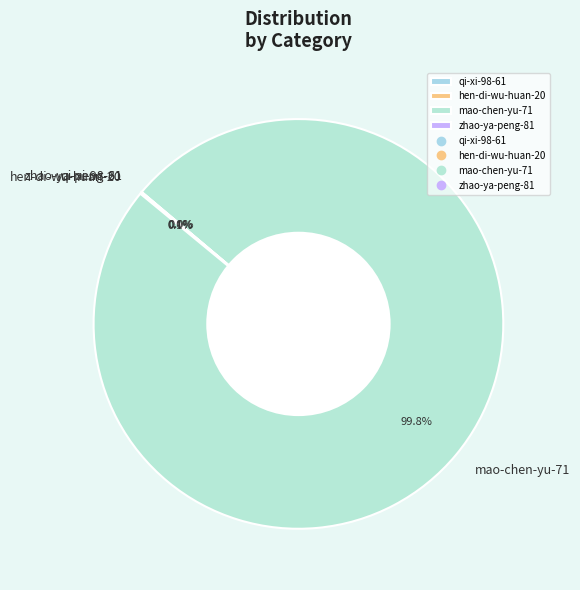

To the nearest percent, what is the average slice percentage?

25%